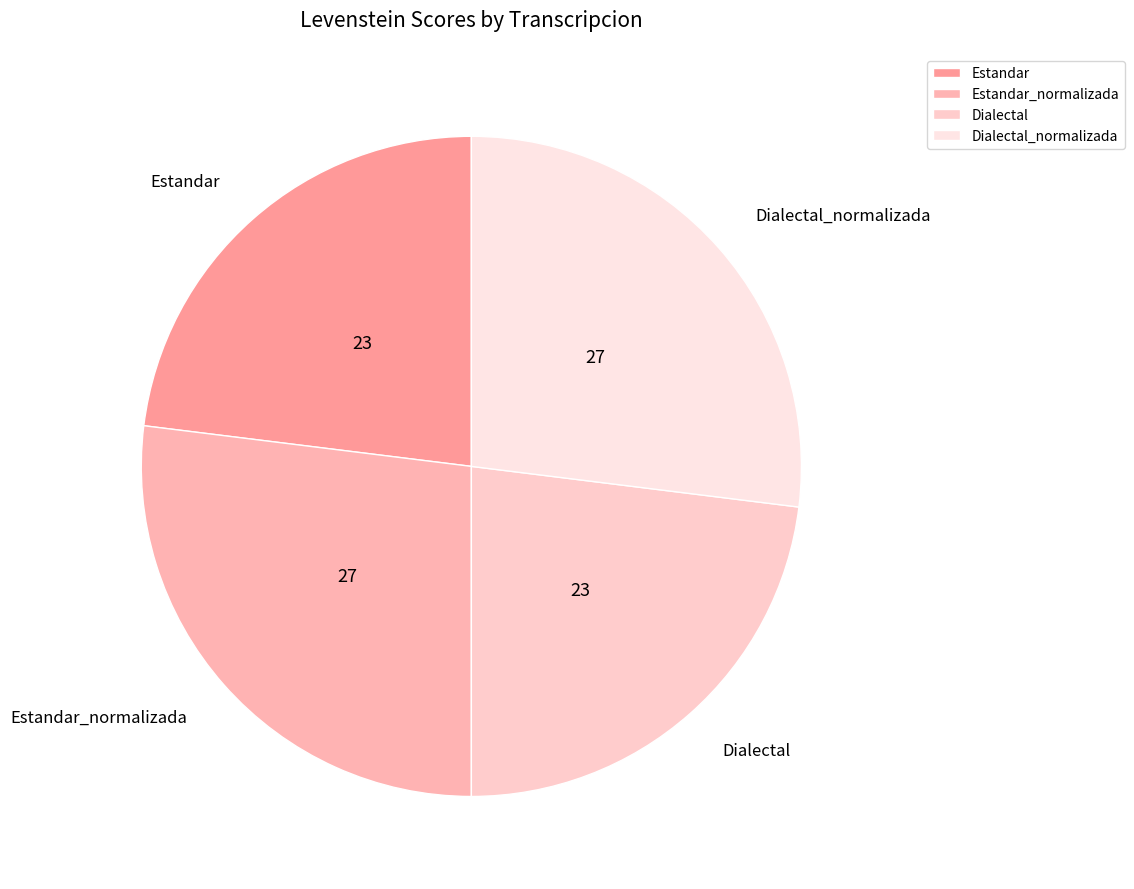

Approximately how many times larger is the value at Estandar_normalizada compared to Dialectal_normalizada?

1.0